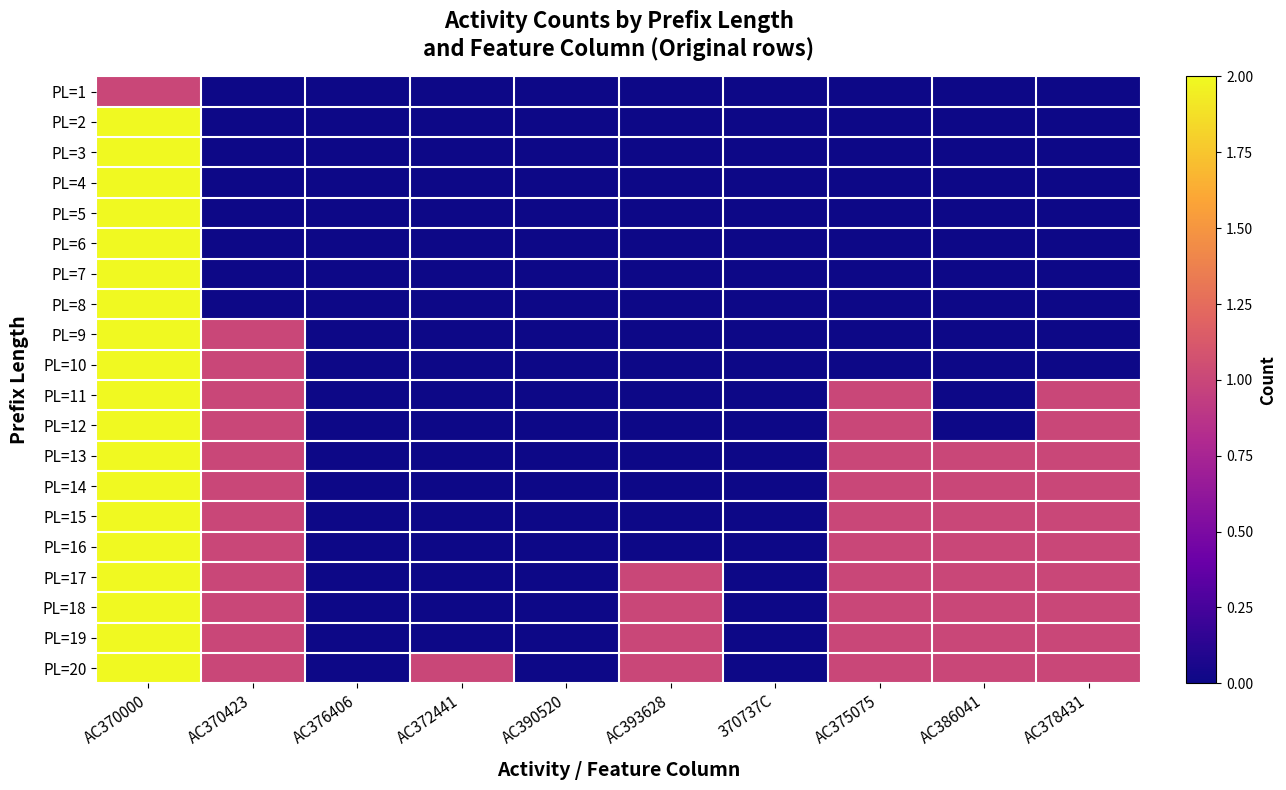

Rank the series by their maximum value, from lowest to highest.

PL=1, PL=2, PL=3, PL=4, PL=5, PL=6, PL=7, PL=8, PL=9, PL=10, PL=11, PL=12, PL=13, PL=14, PL=15, PL=16, PL=17, PL=18, PL=19, PL=20